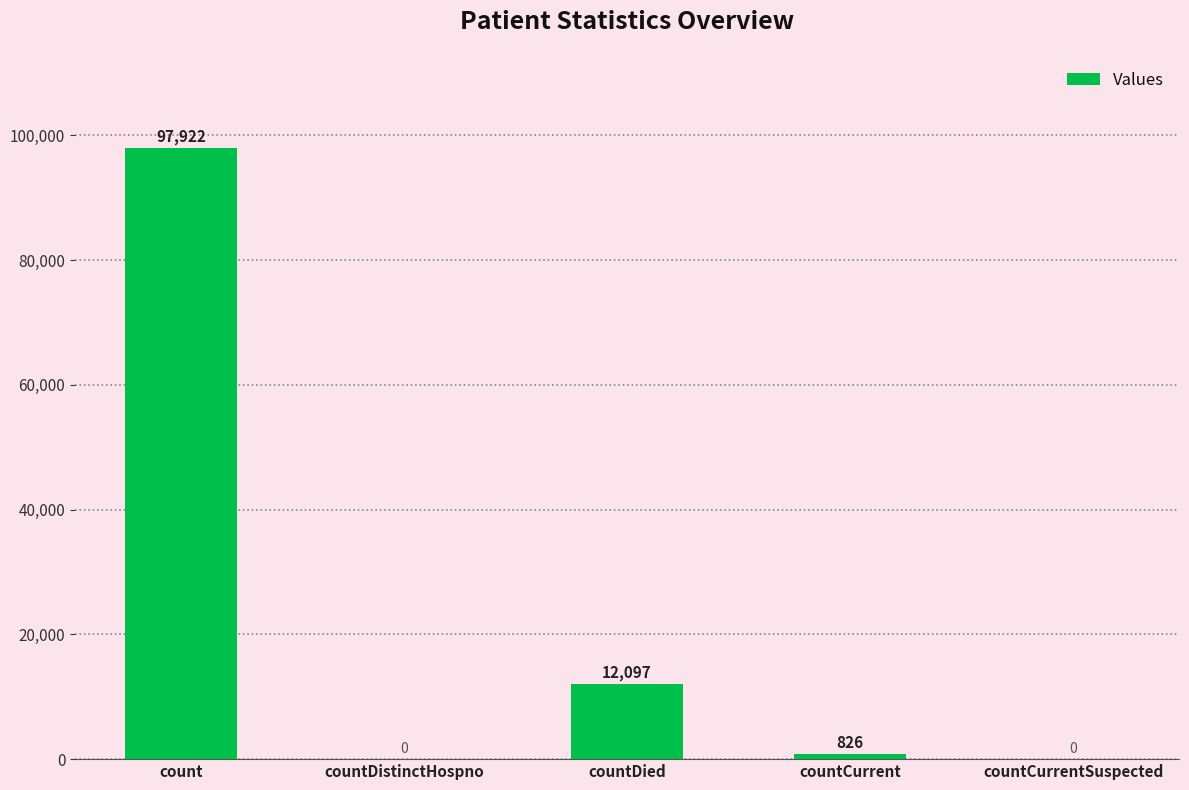

The chart shows a value of 29506 at countDistinctHospno. True or false?

False